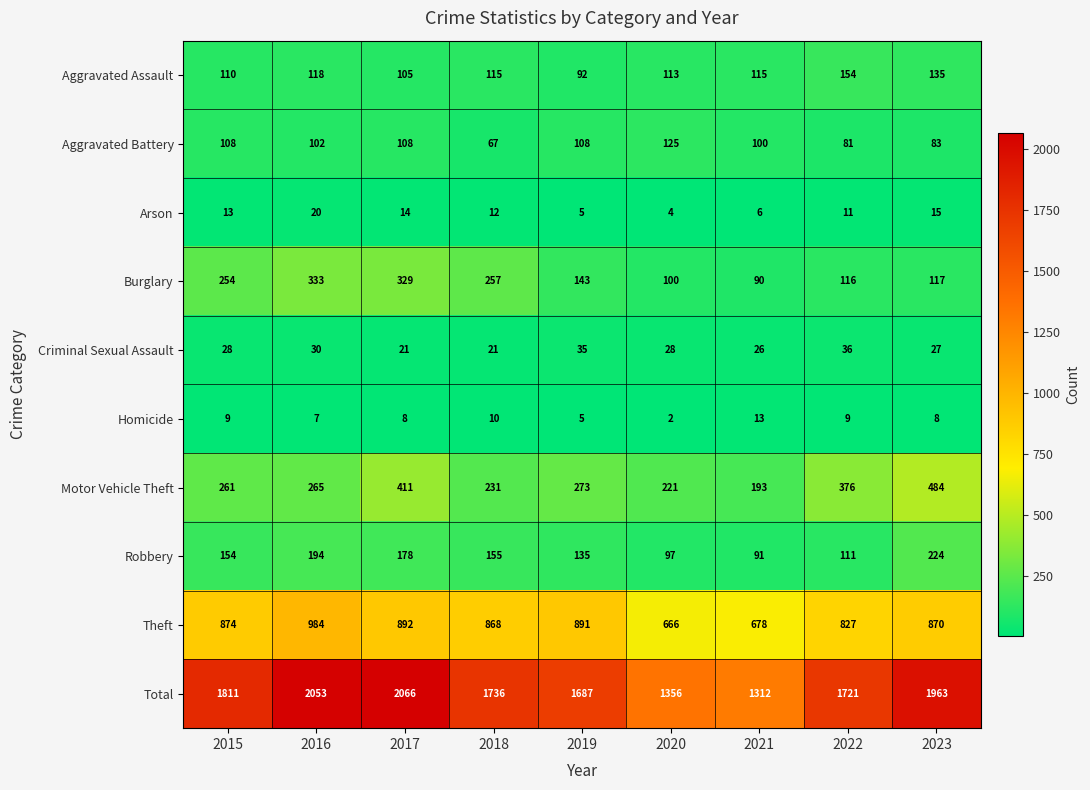

Count the Robbery values in the range 111 to 178.

5